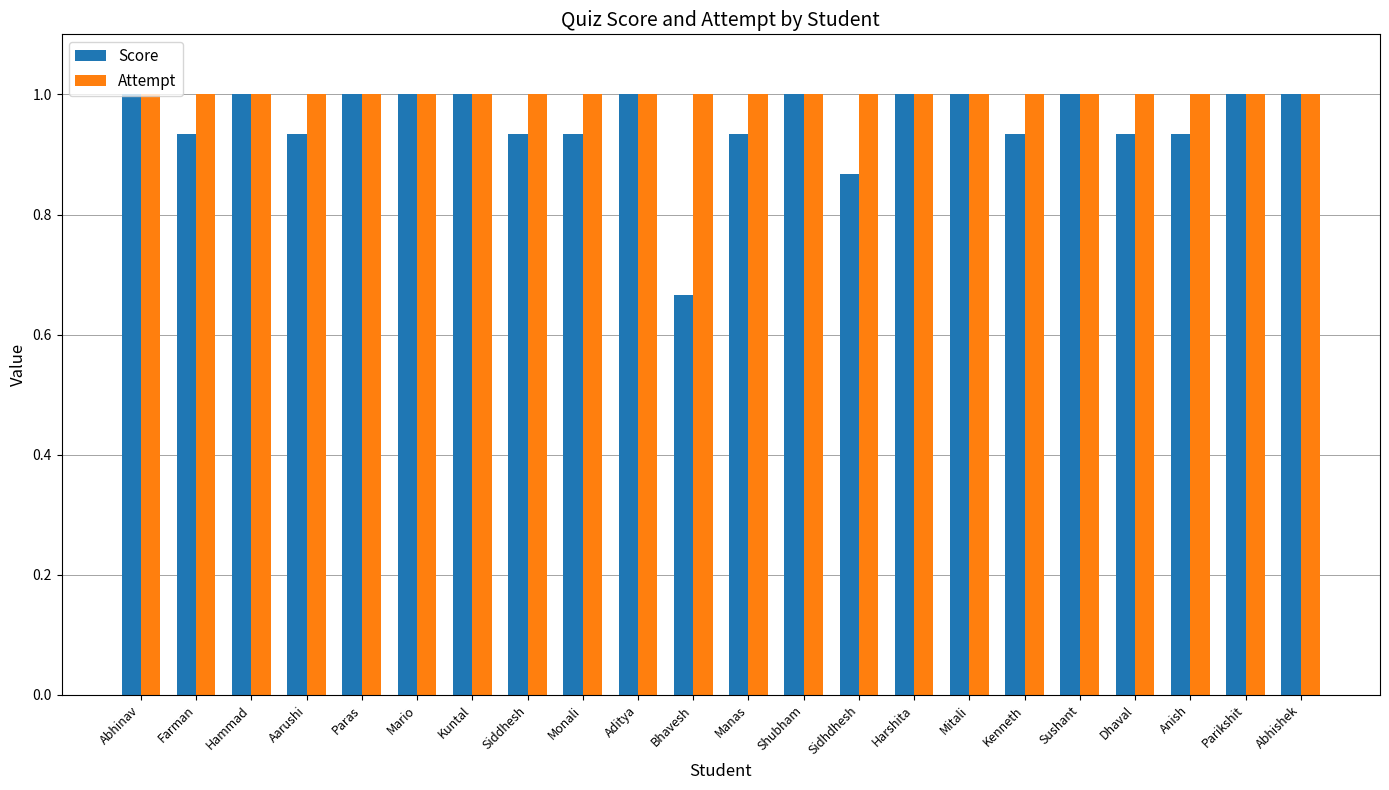

Which category has the lowest value across all series?

Bhavesh